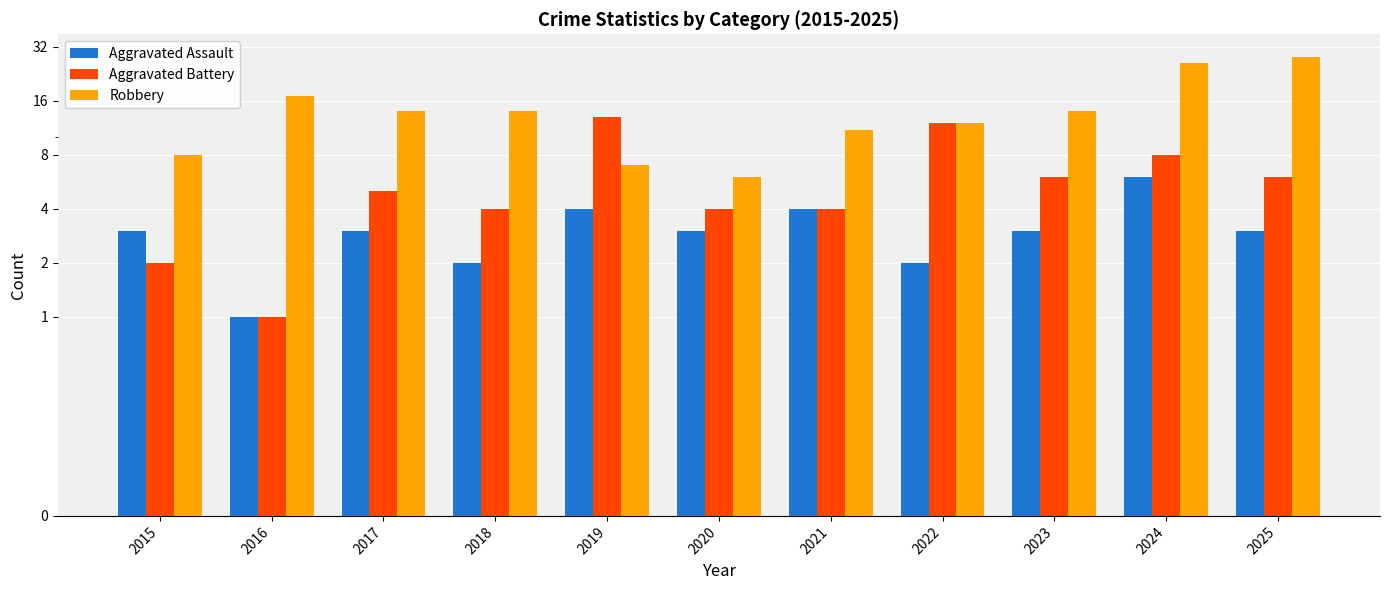

Is it true that Aggravated Assault equals 4 at 2025?

False